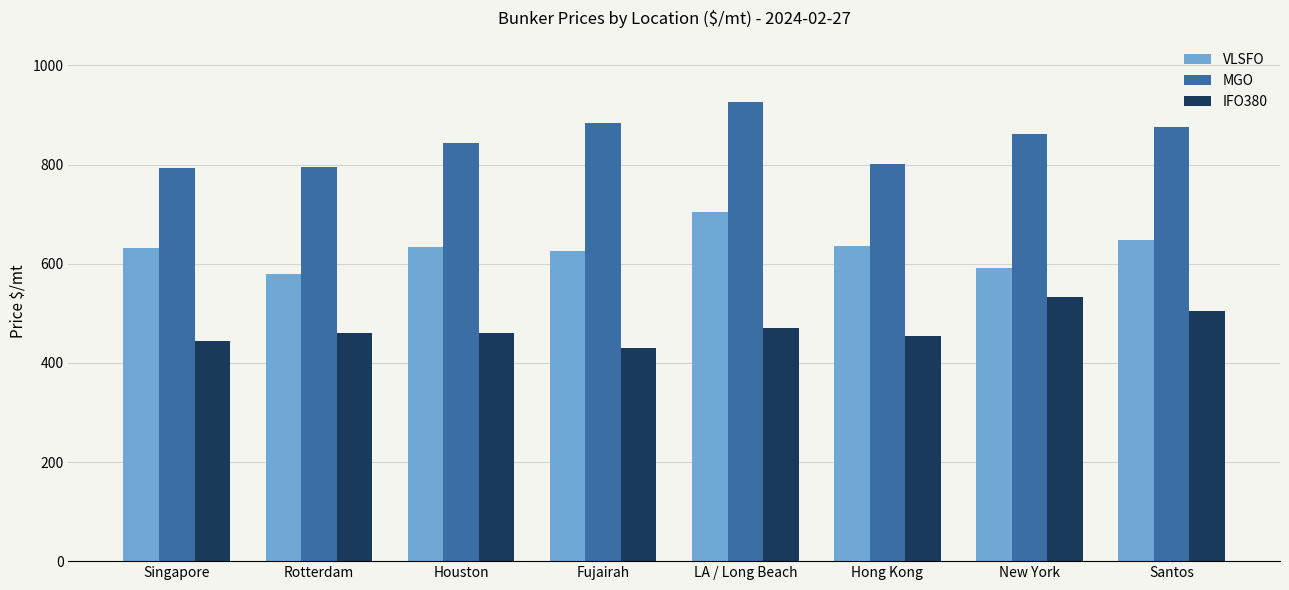

Which label corresponds to the largest value in the chart?

LA / Long Beach